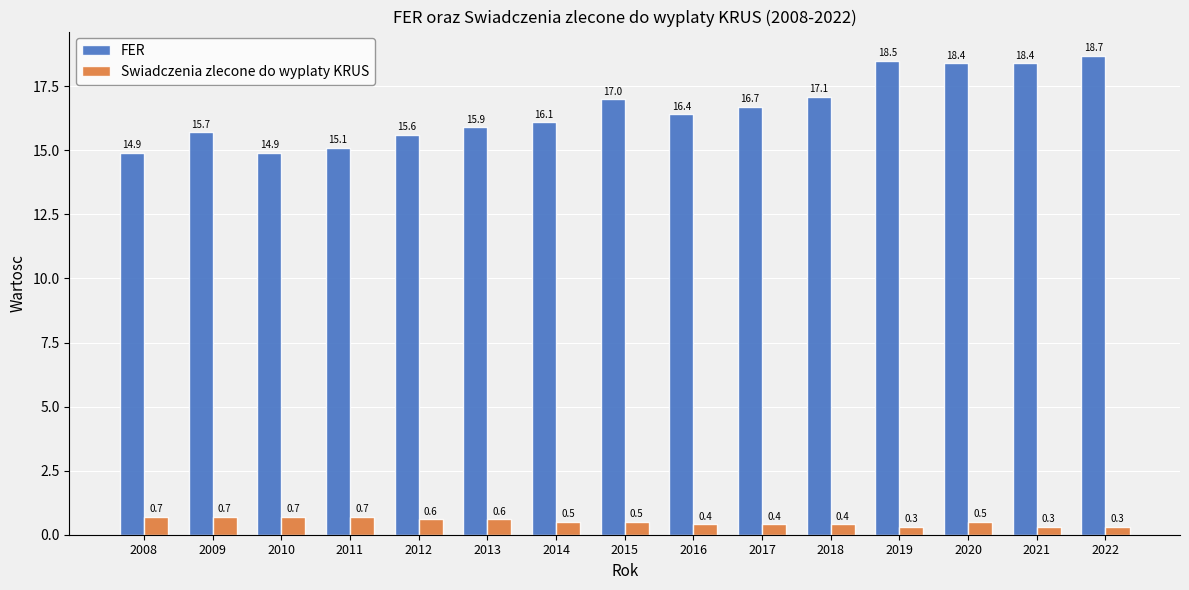

Rank the series by their maximum value, from lowest to highest.

Swiadczenia zlecone do wyplaty KRUS, FER